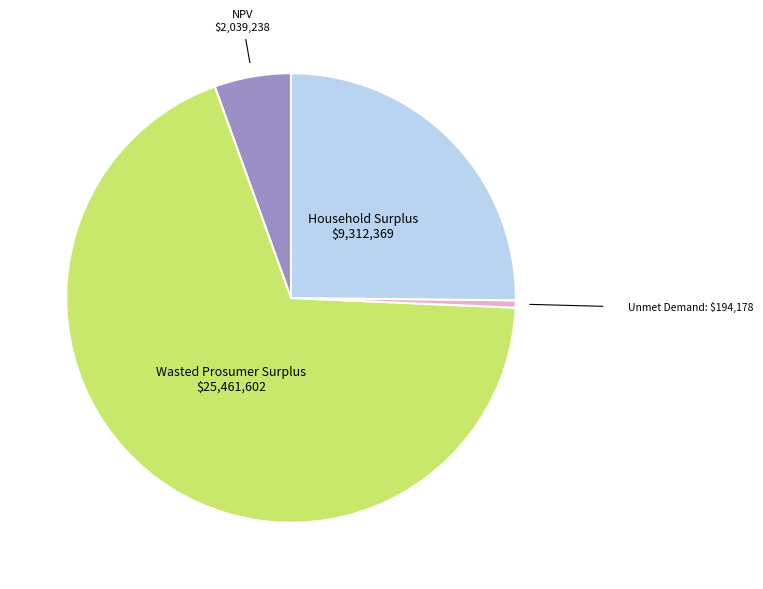

Does Unmet Demand account for over 50% of the chart?

No